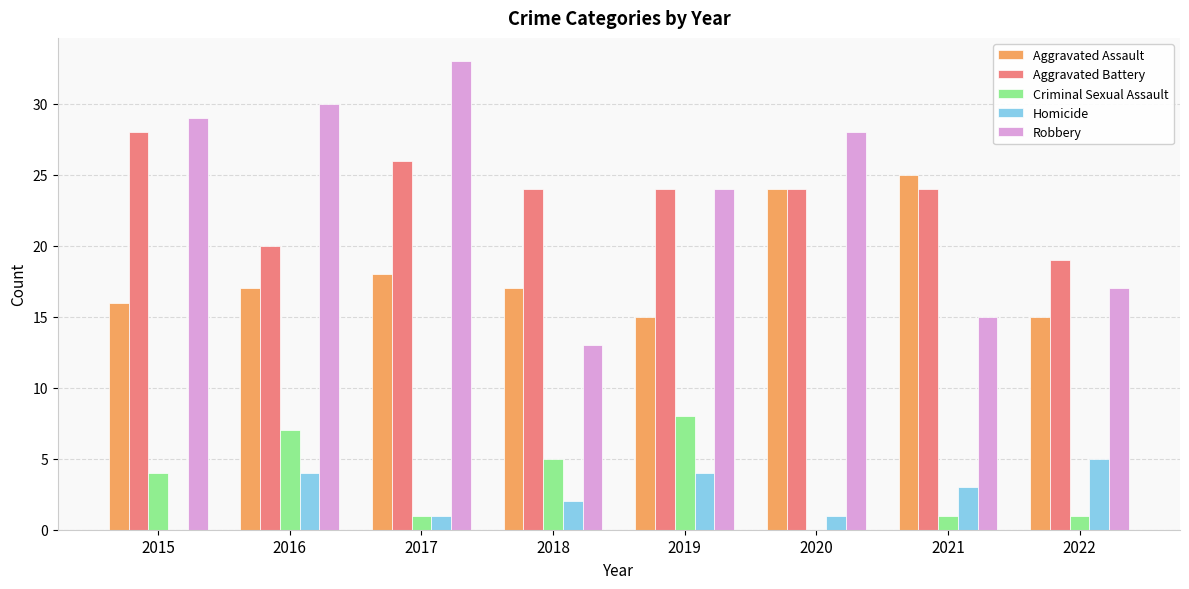

How many groups of bars are there?

8